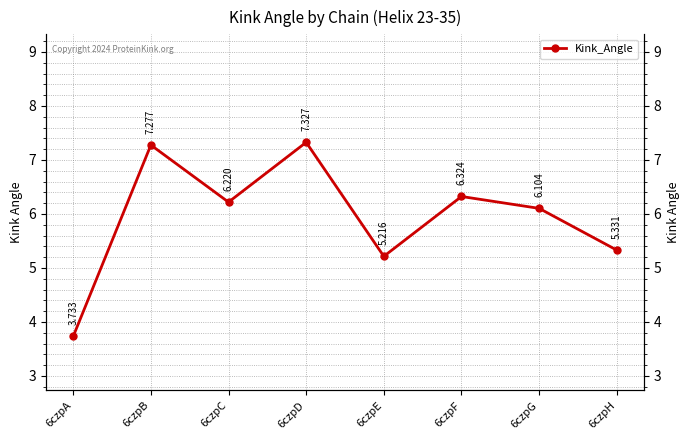

List the labels in order of value, largest first.

6czpD, 6czpB, 6czpF, 6czpC, 6czpG, 6czpH, 6czpE, 6czpA